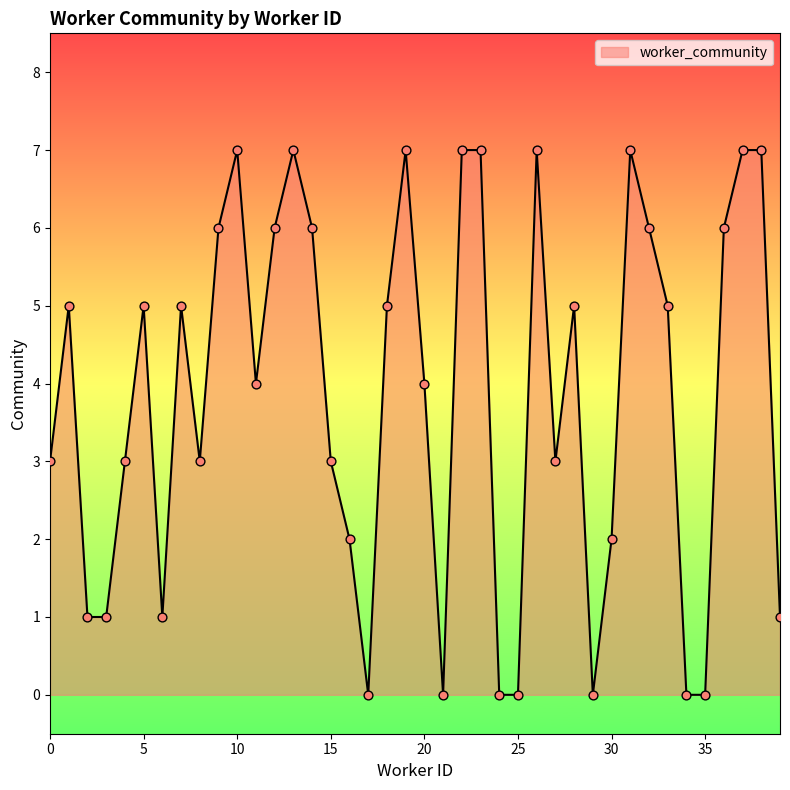

What is the greatest value displayed?

7